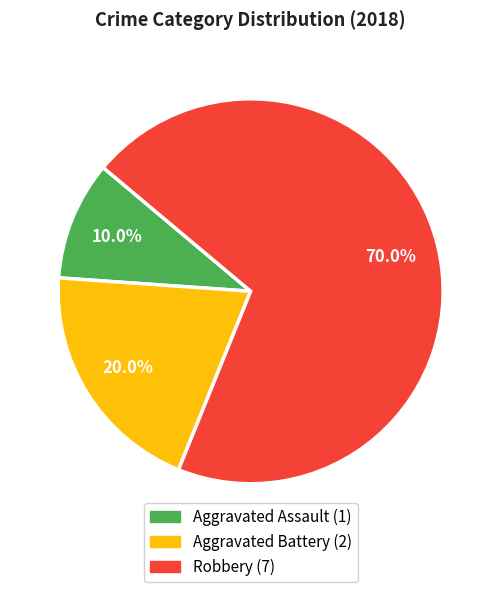

Approximately how many times larger is the value at Robbery compared to Aggravated Battery?

3.5